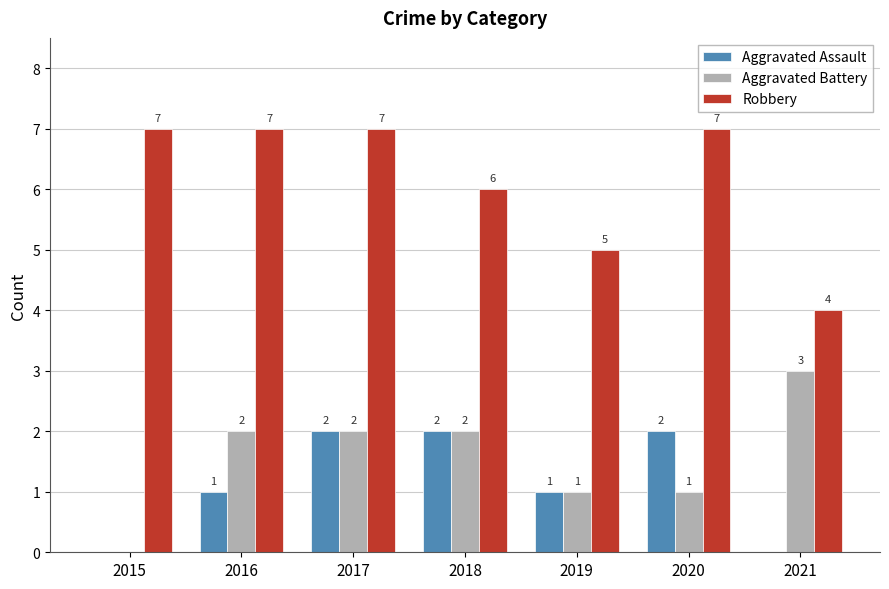

Count the number of categories in the chart.

7